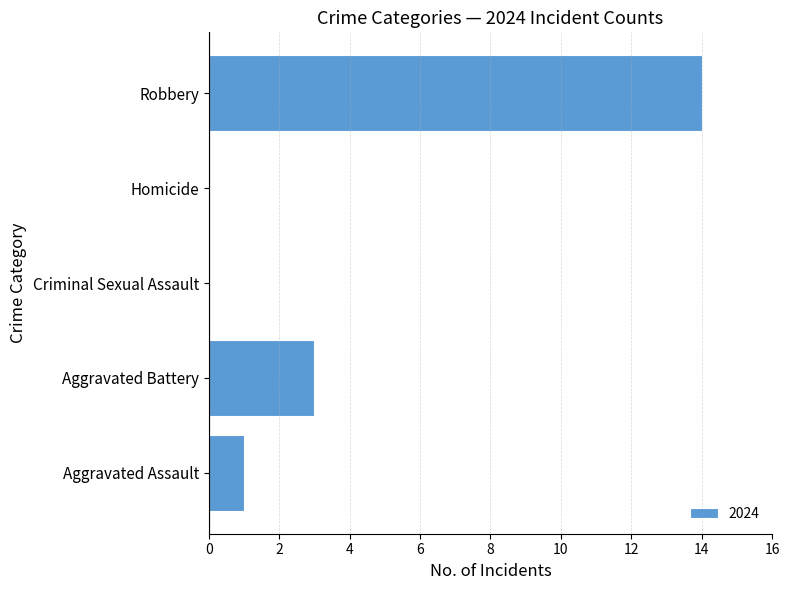

Count the number of data series in this chart.

1